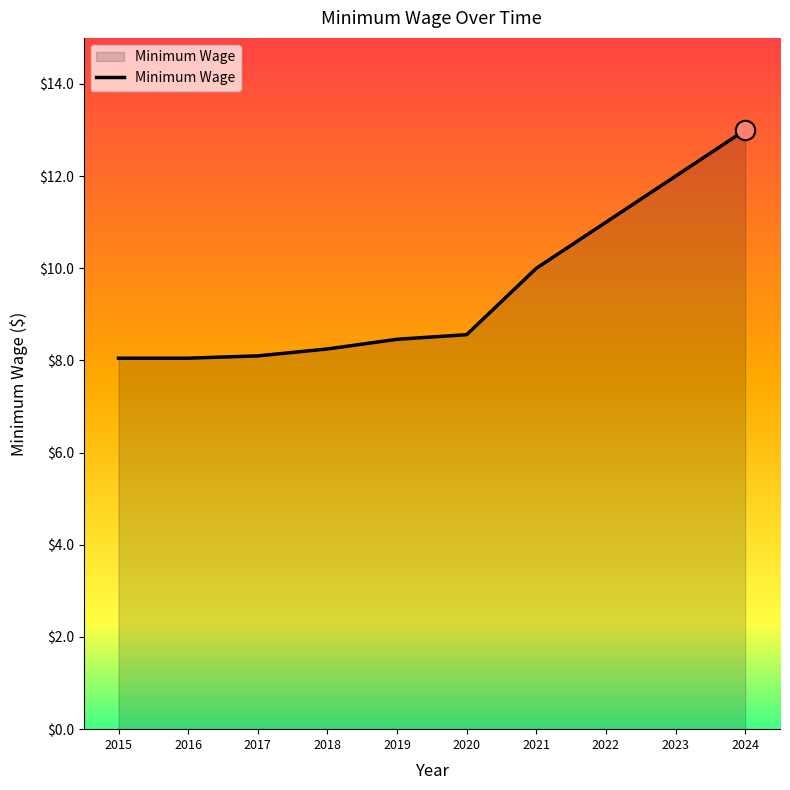

Which has a higher value, 2024 or 2018?

2024